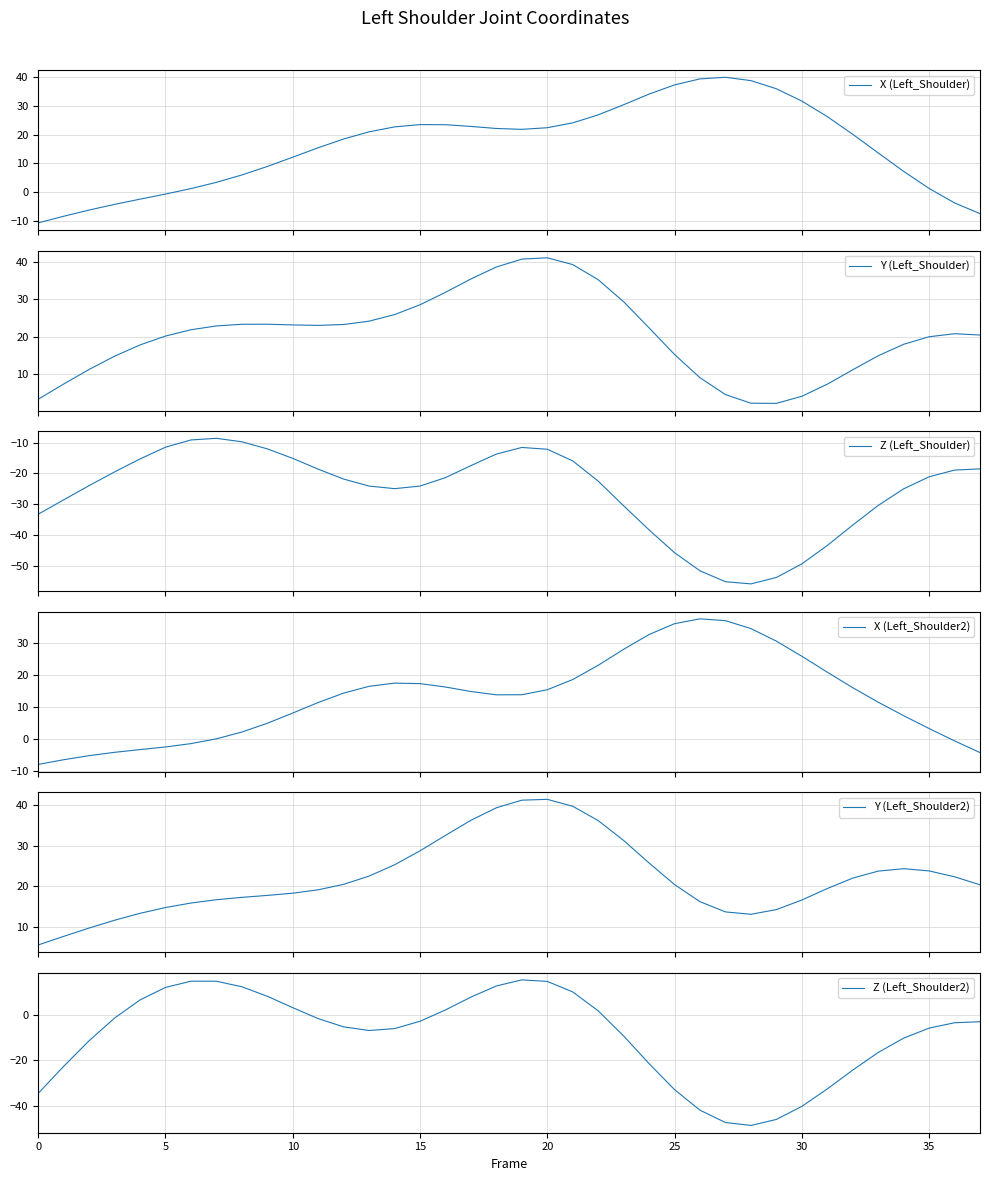

The X (Left_Shoulder2) series shows 32.6 at 24. True or false?

True